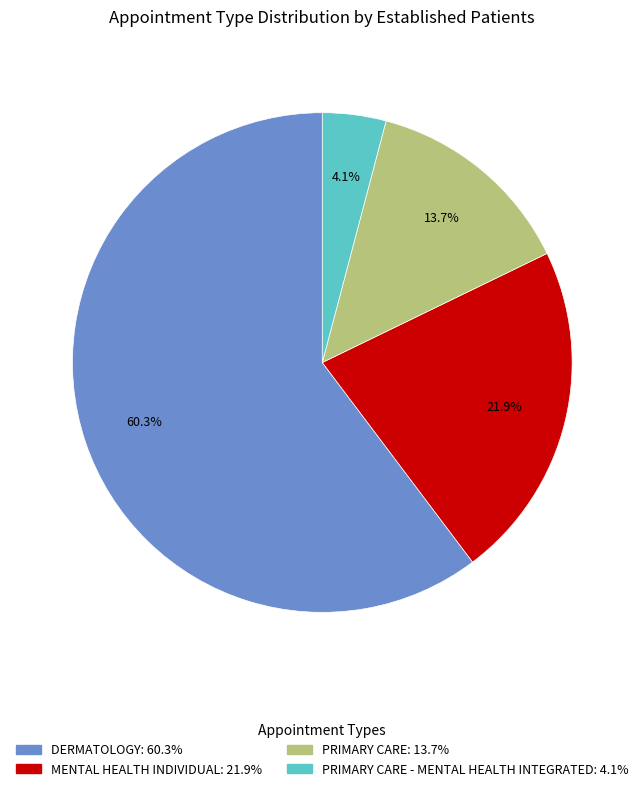

Is there a majority slice in this chart?

Yes